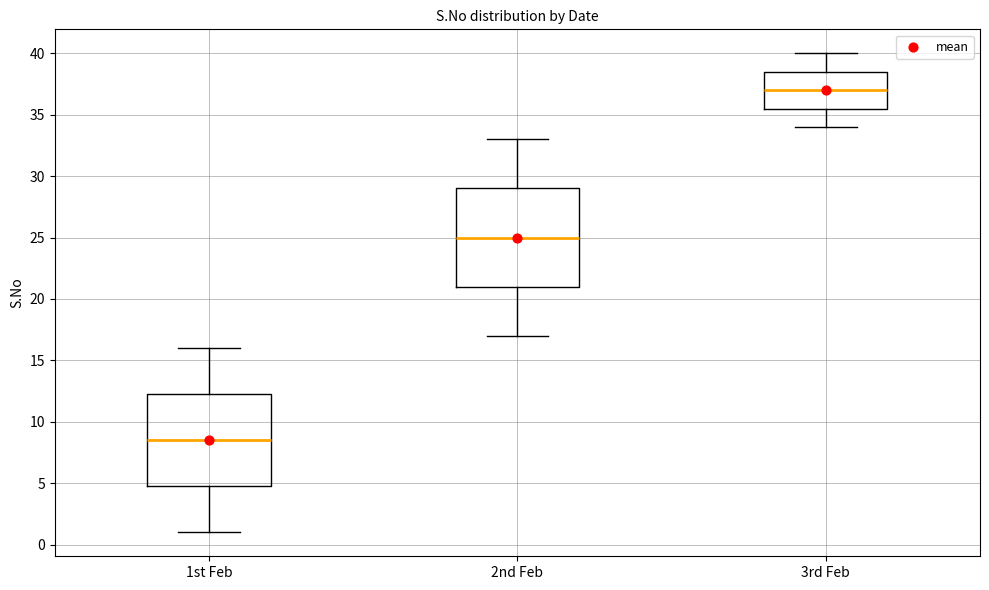

Which box's median line is the highest?

3rd Feb